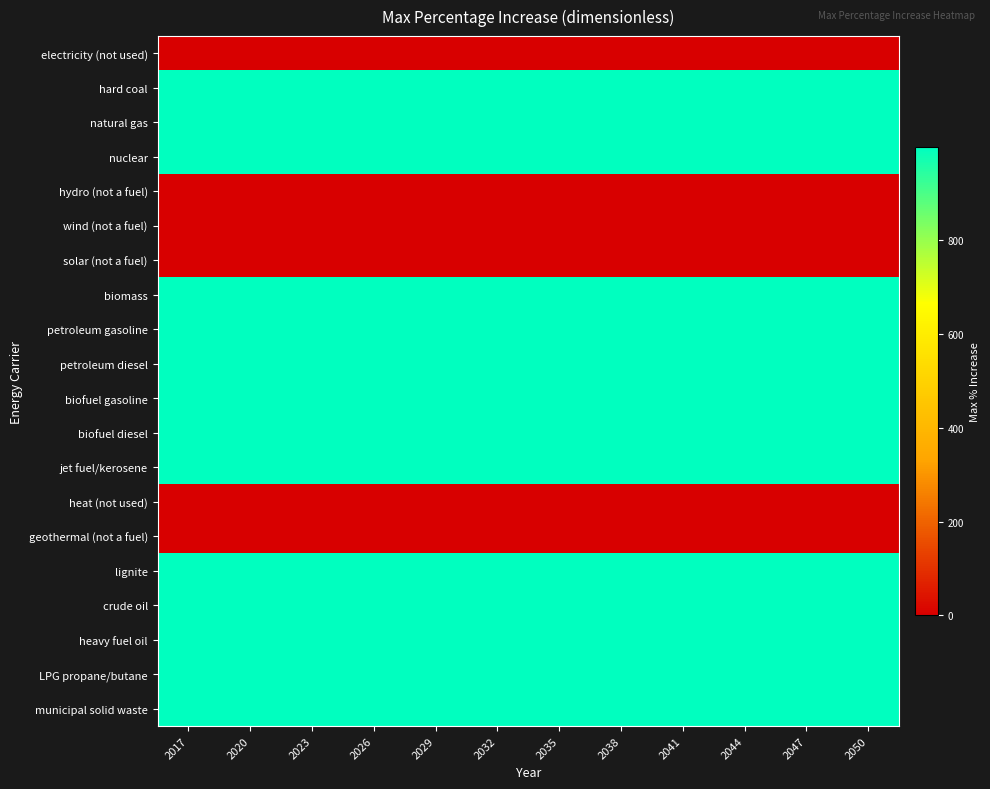

What is the maximum value shown in the chart?

999